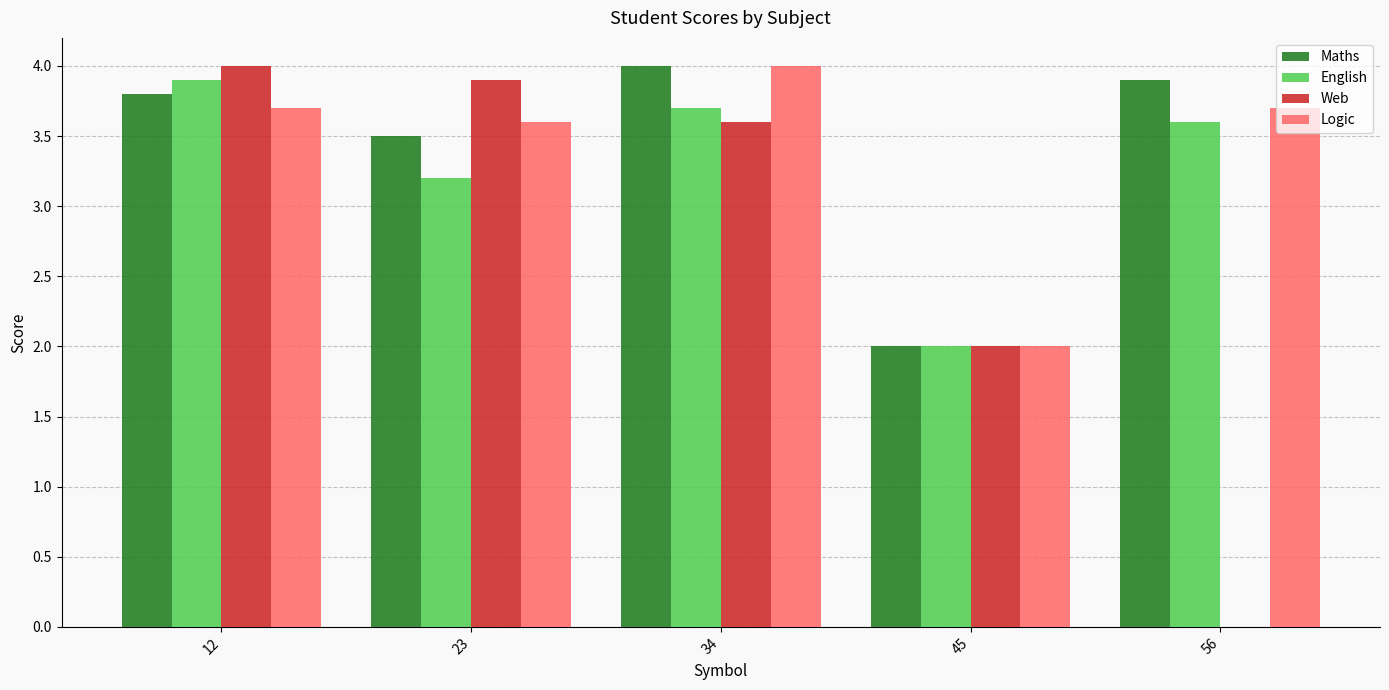

Which series changed the most between 12 and 56?

Web